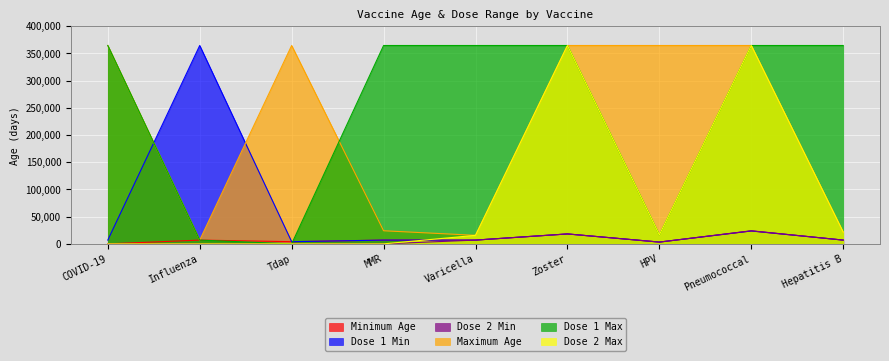

Reading left to right, transcribe all the data shown in this chart.

Minimum Age: 0	6935	4015	6935	6935	18250	3285	23725	6935
Dose 1 Min: 6935	364635	4015	6935	6935	18250	3285	23725	6935
Dose 2 Min: 0	0	0	0	6935	18250	3285	24090	6935
Maximum Age: 364635	6935	364635	24090	15695	364635	364635	364635	21535
Dose 1 Max: 364635	6935	0	364635	364635	364635	16425	364635	364635
Dose 2 Max: 0	0	0	0	15695	364635	16425	364635	21535